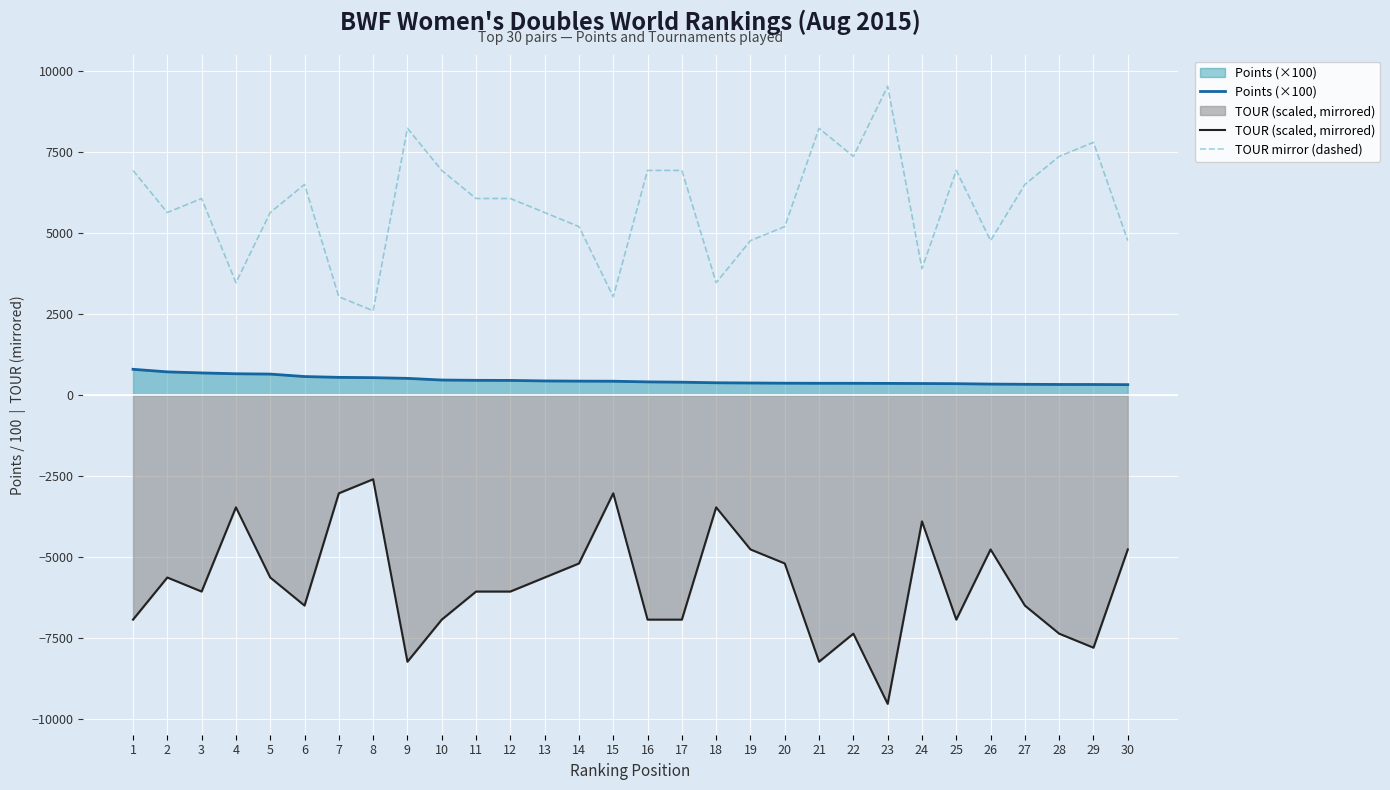

Count the number of categories in the chart.

30